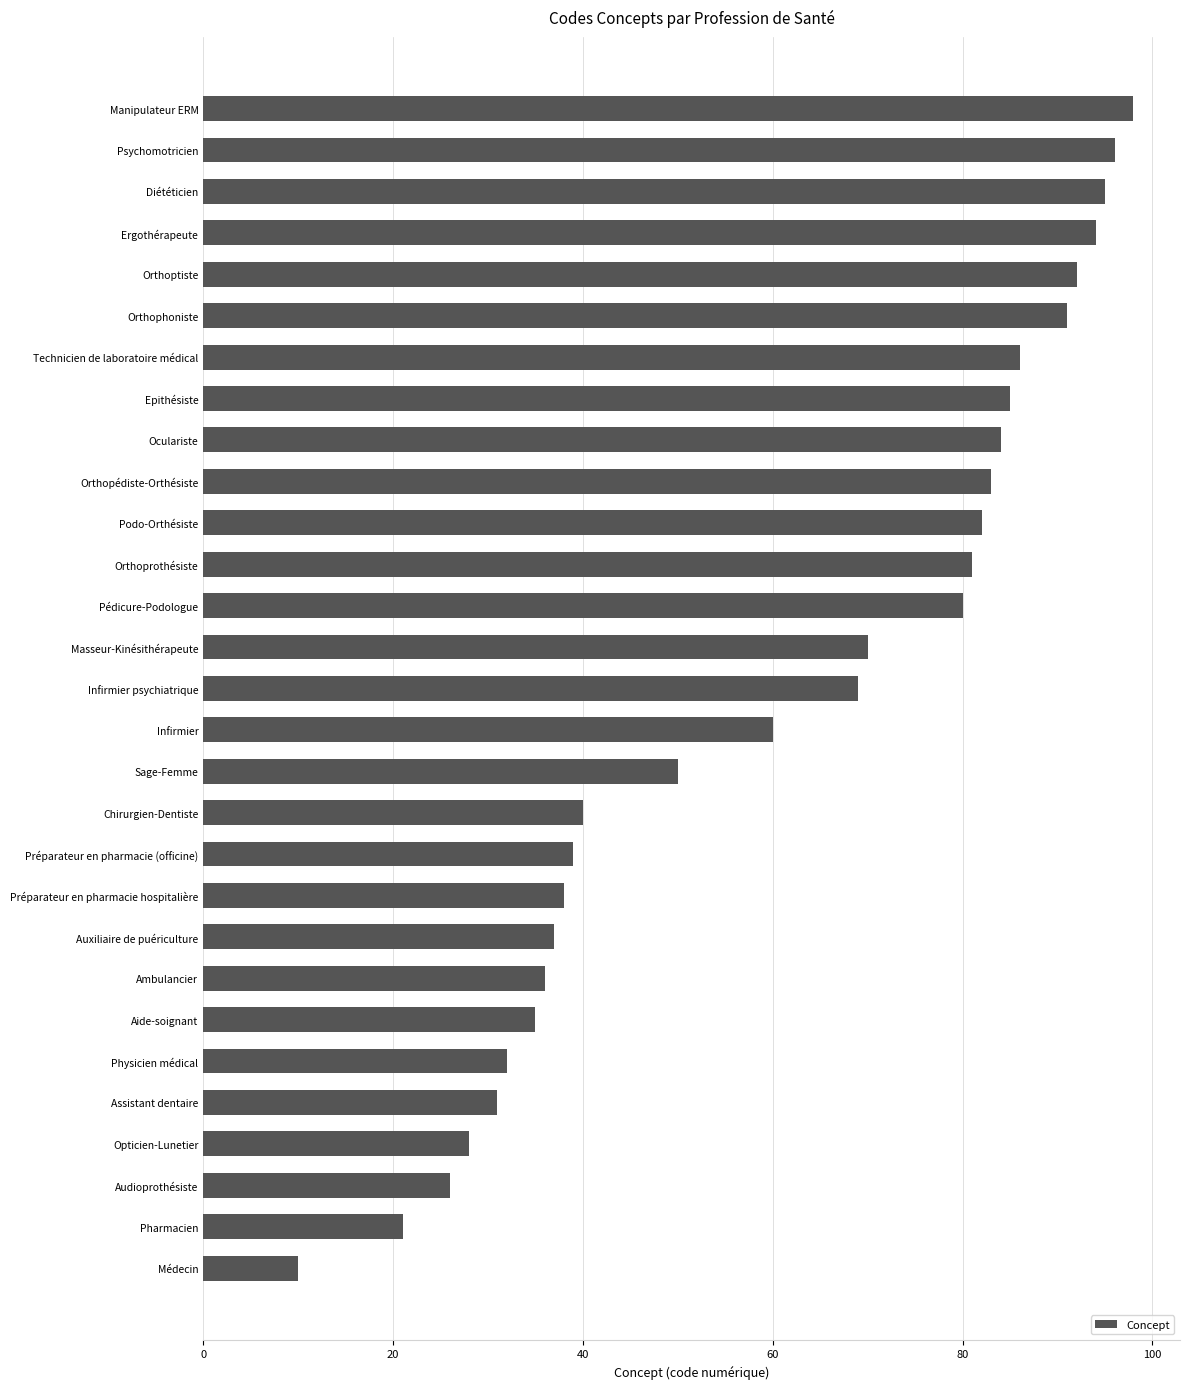

At which category does the chart reach its minimum across all series?

Médecin